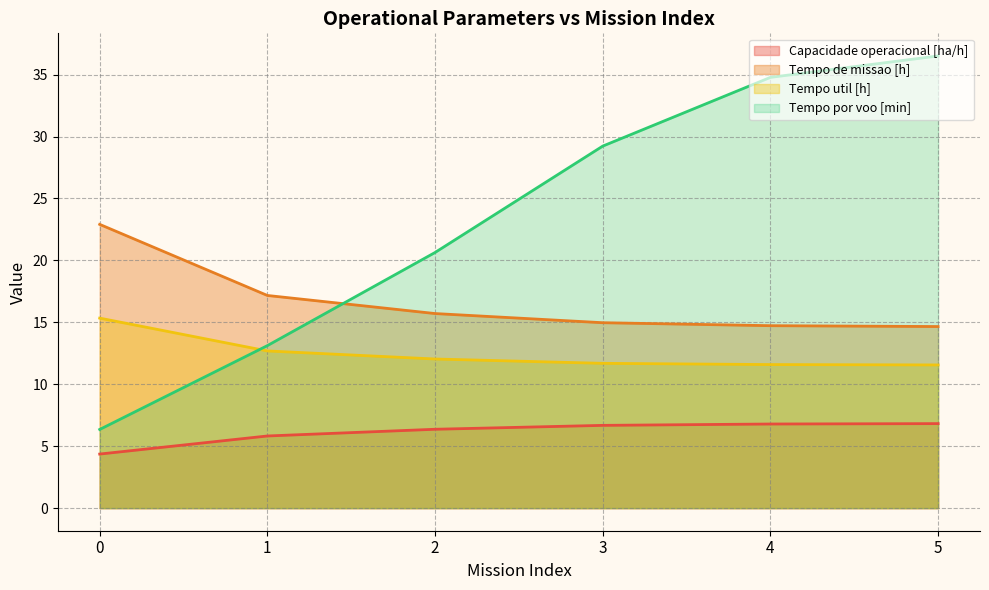

List the series in order of their peak value, highest first.

Tempo por voo [min], Tempo de missao [h], Tempo util [h], Capacidade operacional [ha/h]